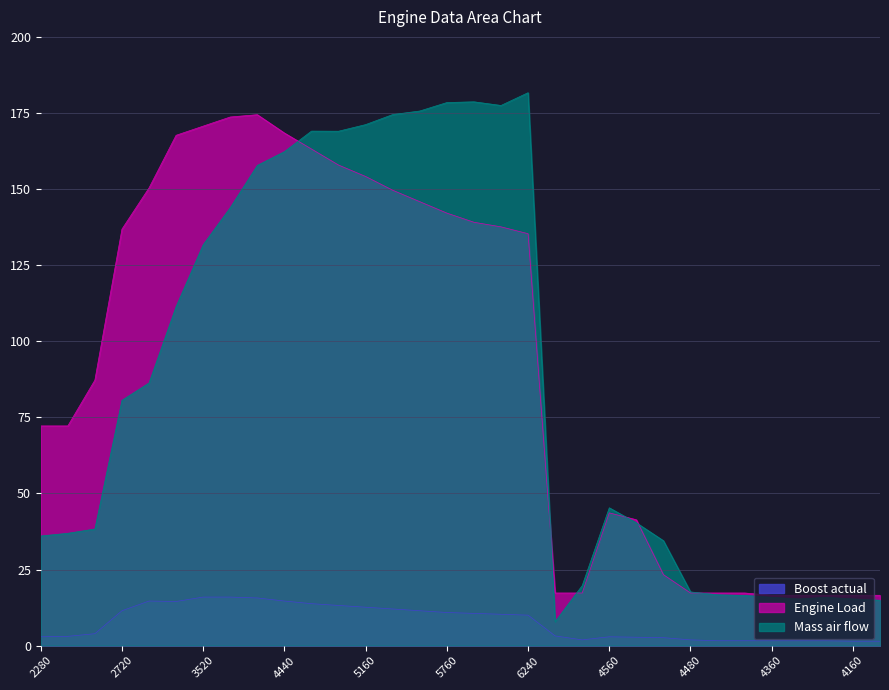

At how many categories does at least one series exceed 180?

1